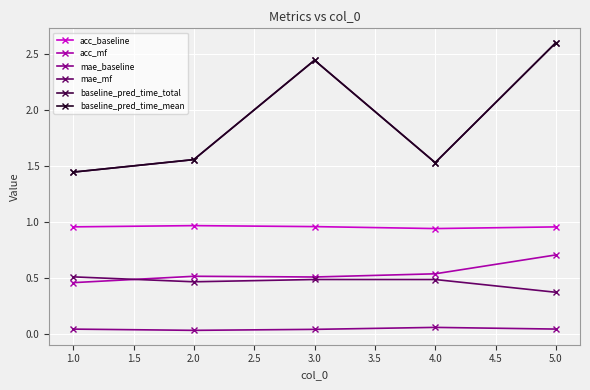

What is the value of the mae_mf point at the 3rd from the left?

0.5